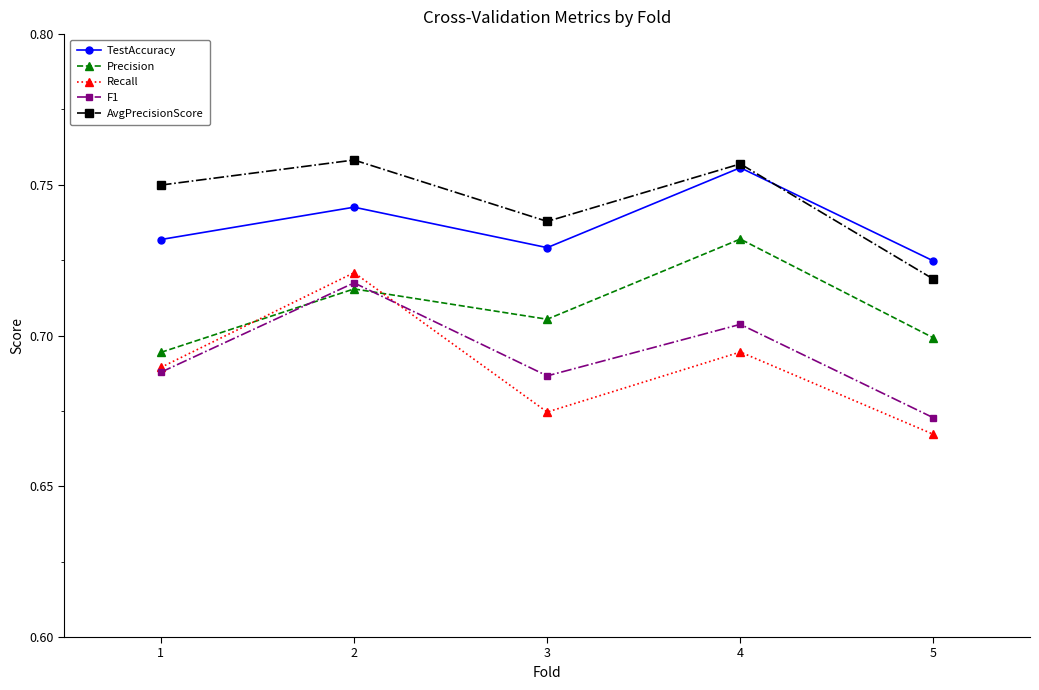

In TestAccuracy, how many points are higher than both neighbors (excluding endpoints)?

2